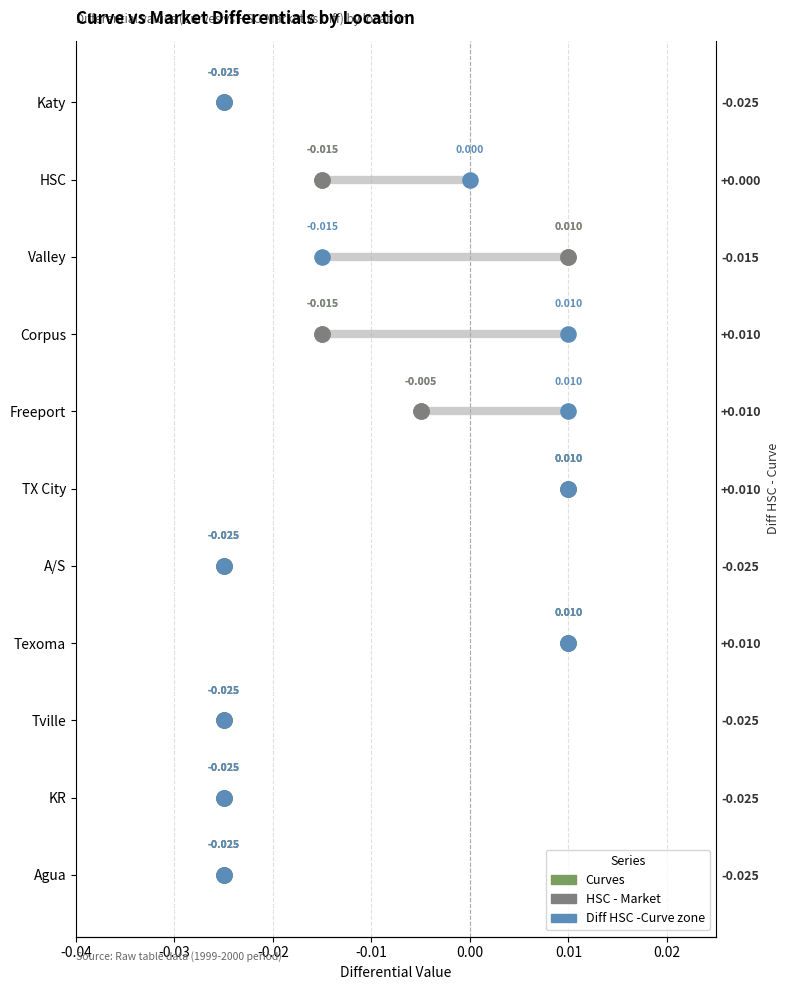

Is the value of Diff HSC -Curve zone at 10 greater than the value of Curves at 10?

No